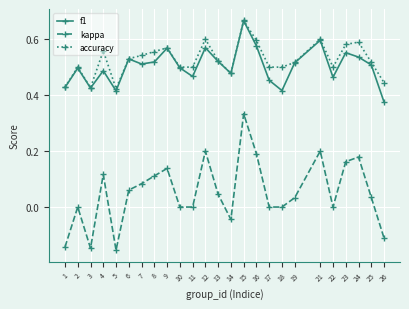

How many interior local peaks does the f1 series have?

8